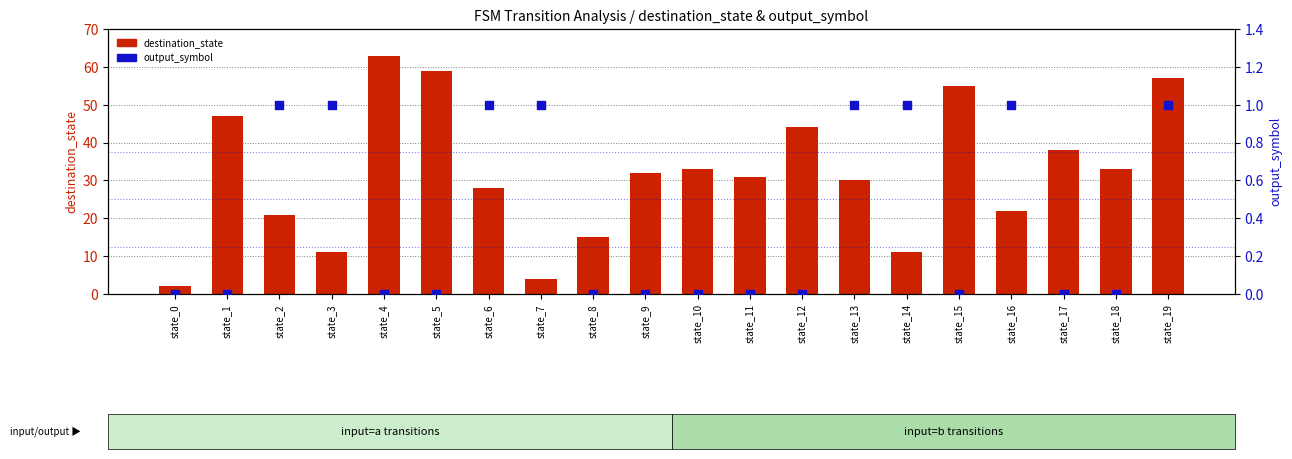

Which series reaches the maximum Y coordinate?

destination_state